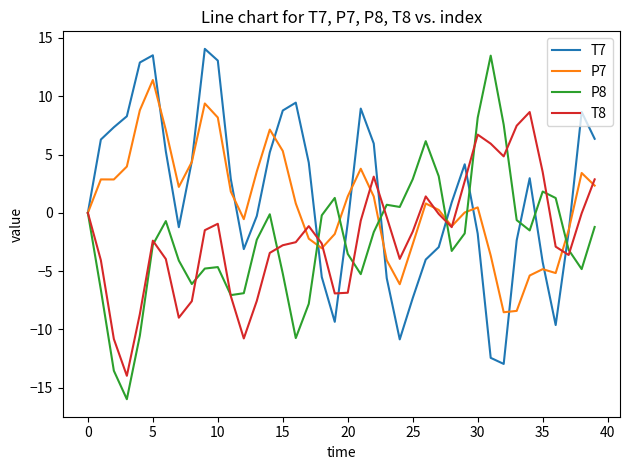

How many categories are shown in the chart?

40